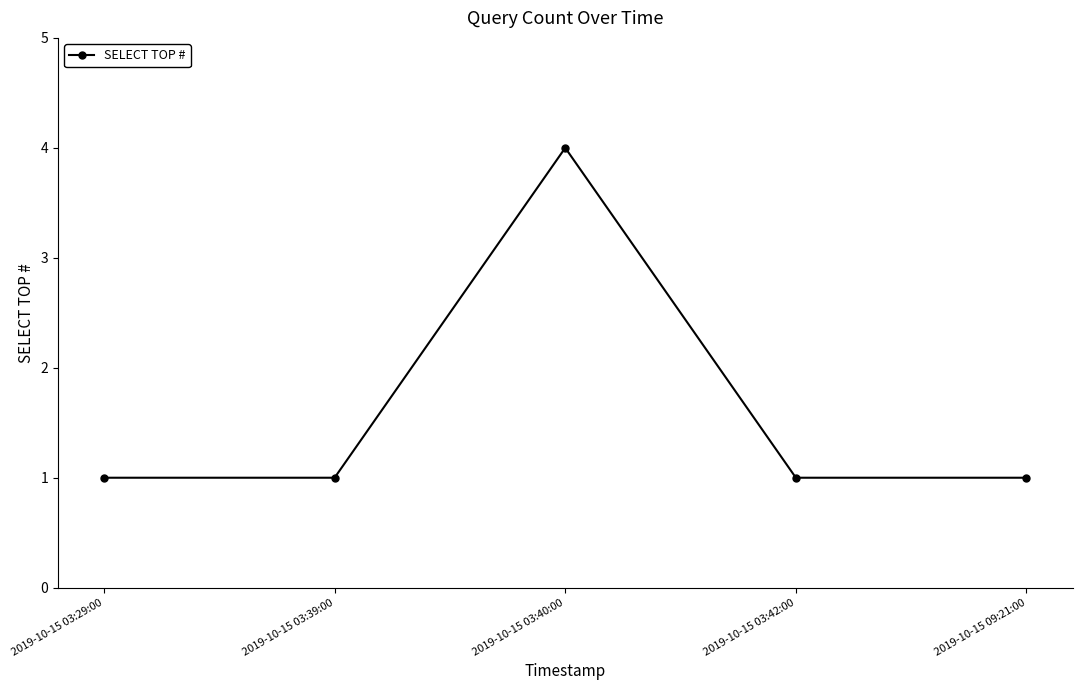

What is the greatest value displayed?

4